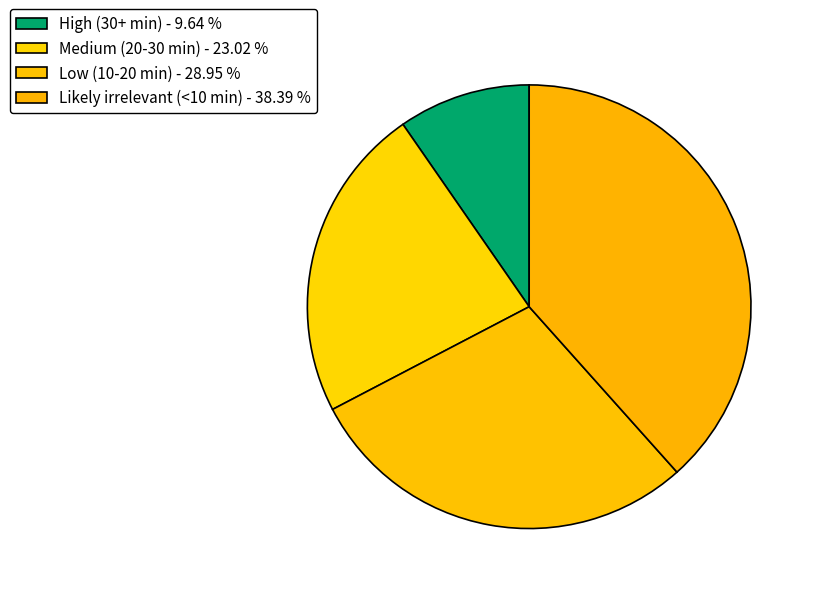

To the nearest percent, what is the average slice percentage?

25%